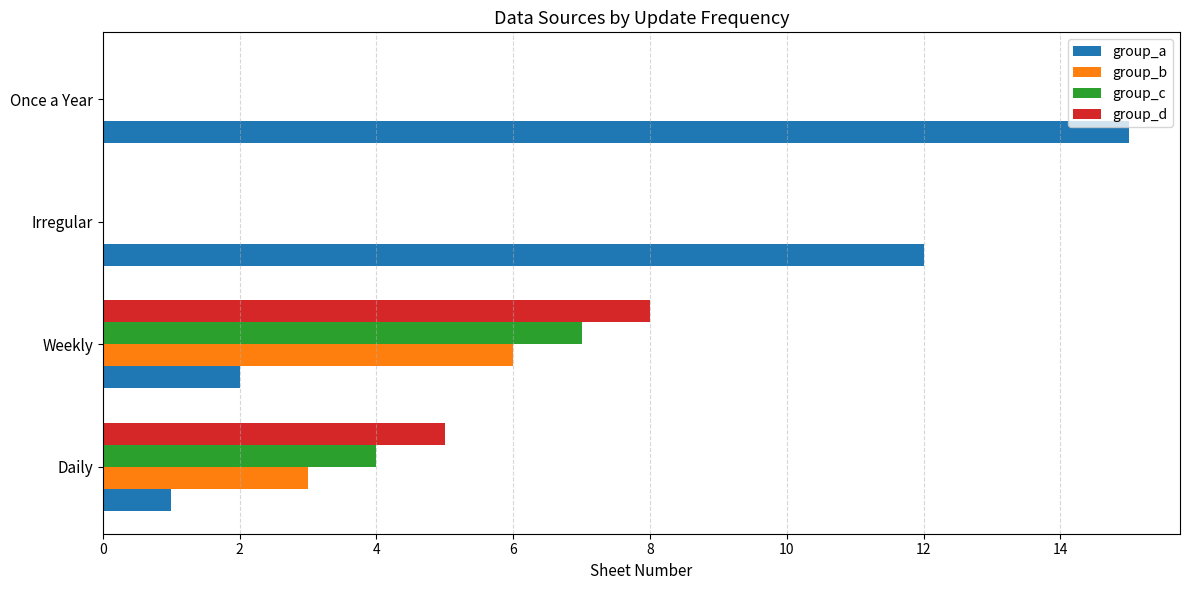

Which series changed the most between Daily and Irregular?

group_a